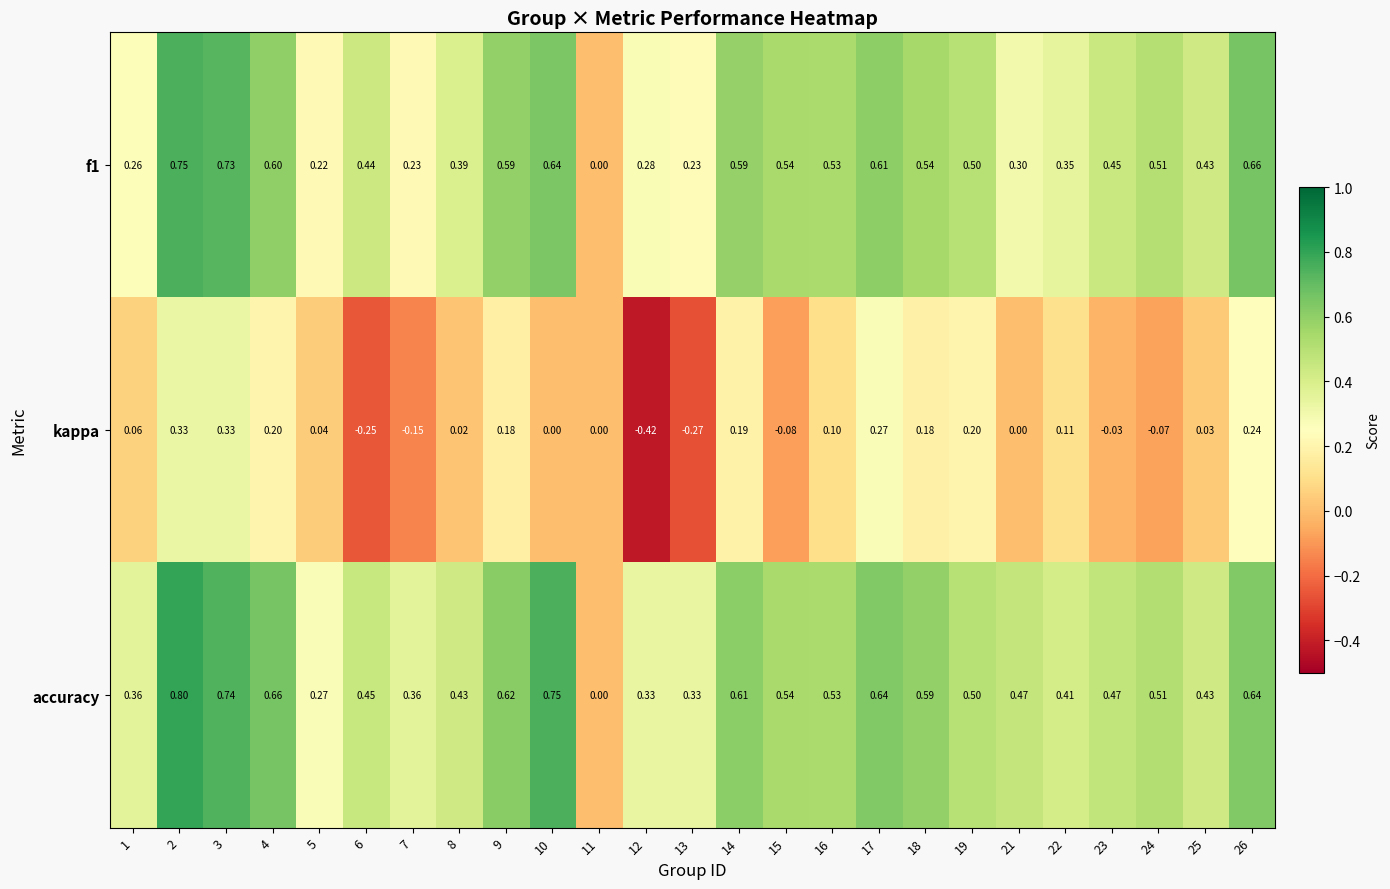

Which series has the largest range (max minus min)?

accuracy